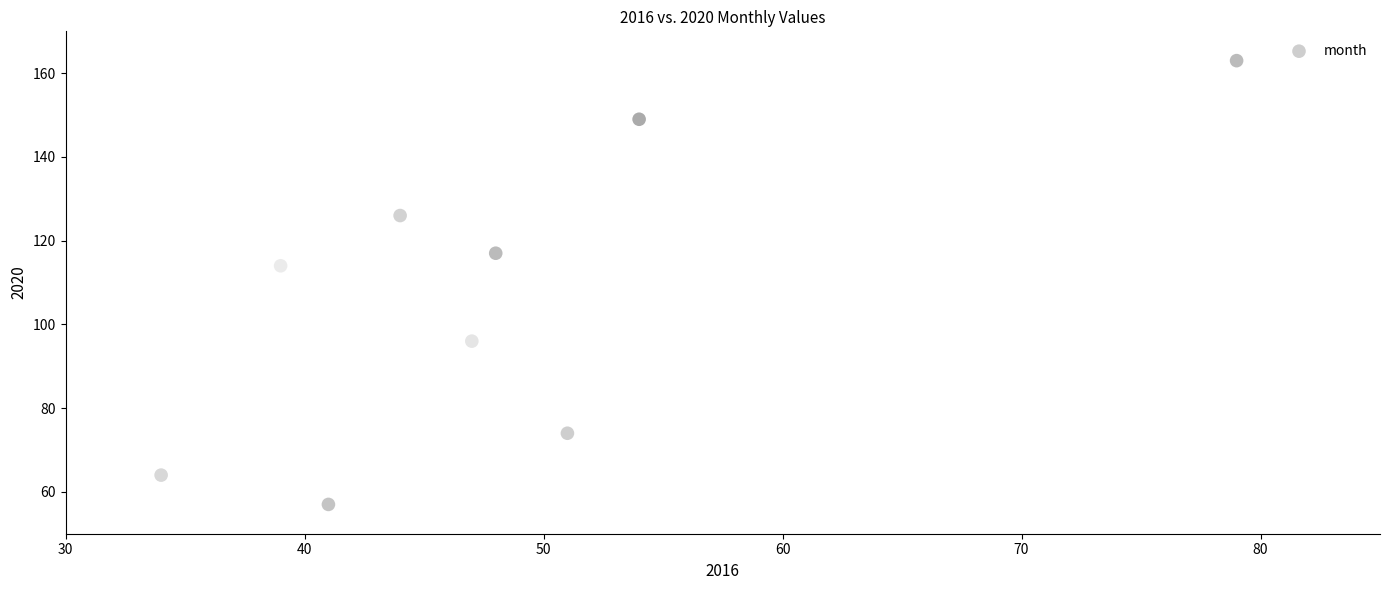

What is the average X value?

47